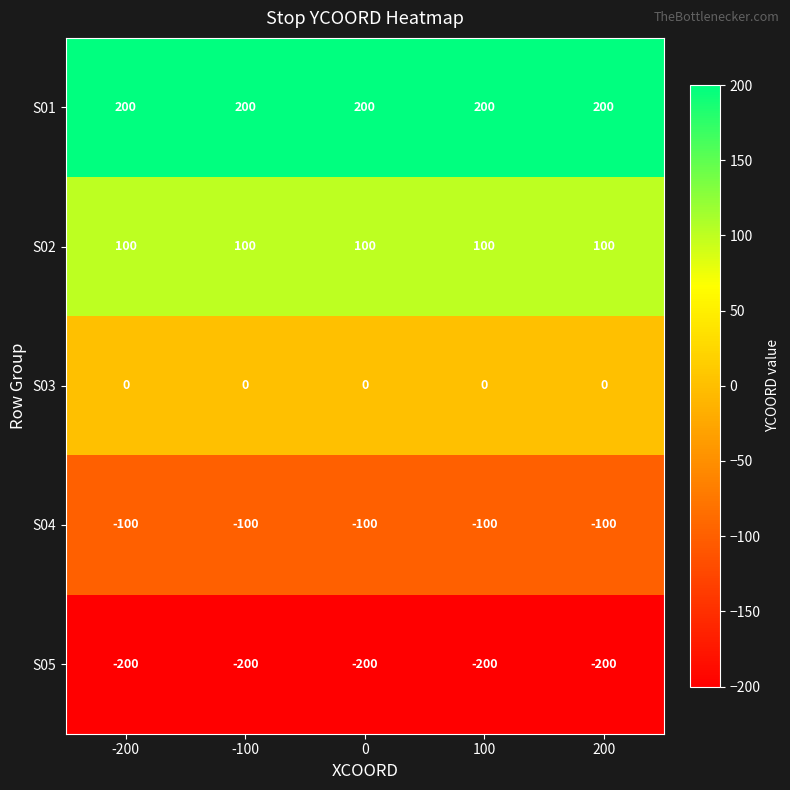

How many data points does each series have?

5